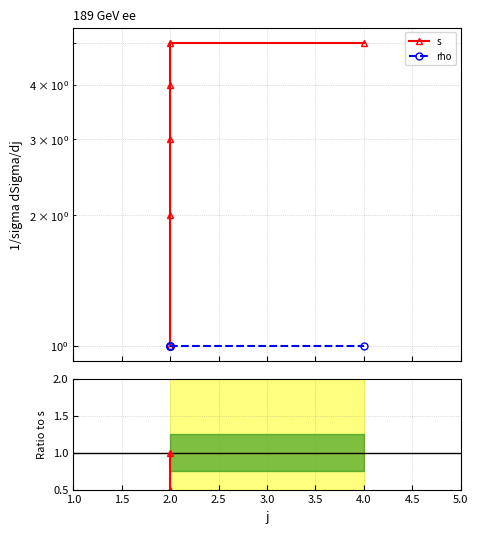

Is the value of rho/s at 2.0 greater than the value of s at 2.0?

No